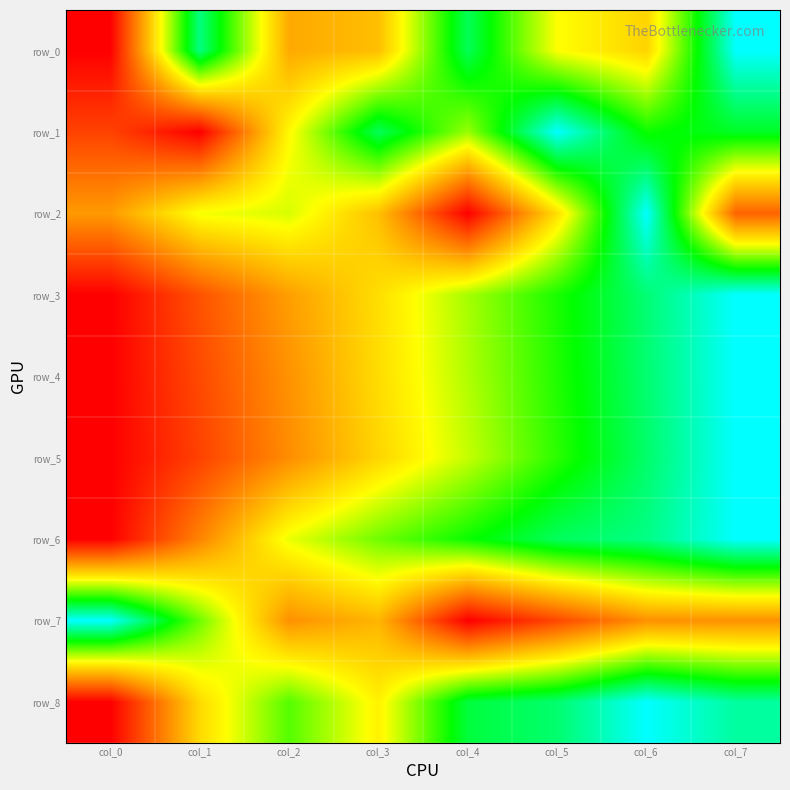

The row_7 series shows 0.3 at col_7. True or false?

True